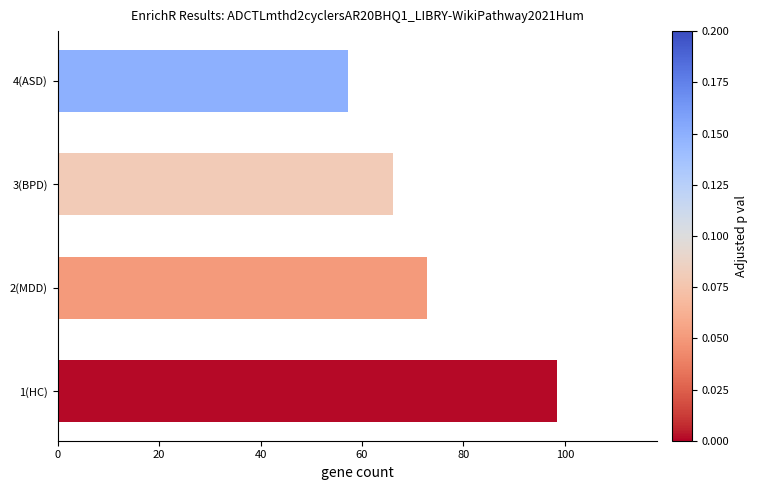

Which label corresponds to the smallest value in the chart?

4(ASD)